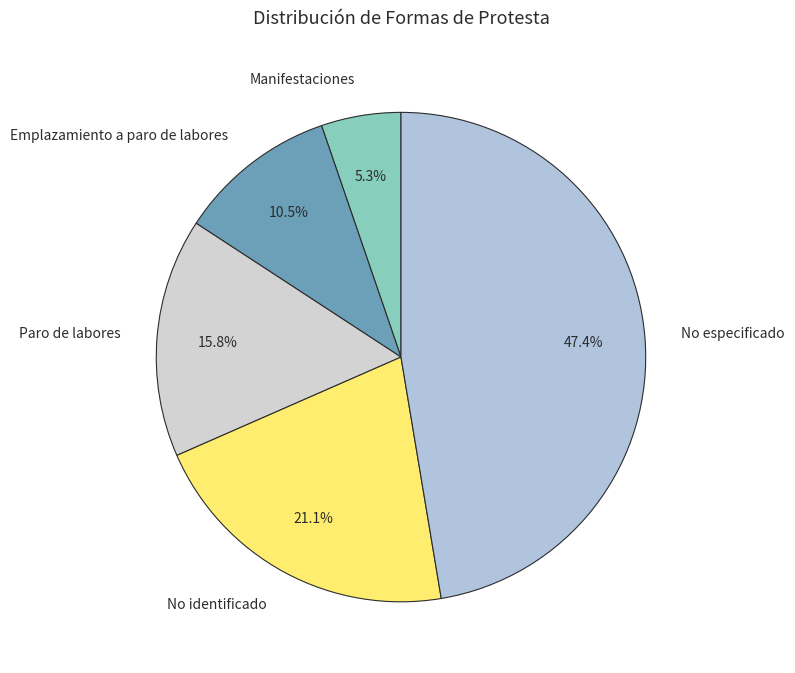

What percentage is NOT represented by No identificado?

78.9%